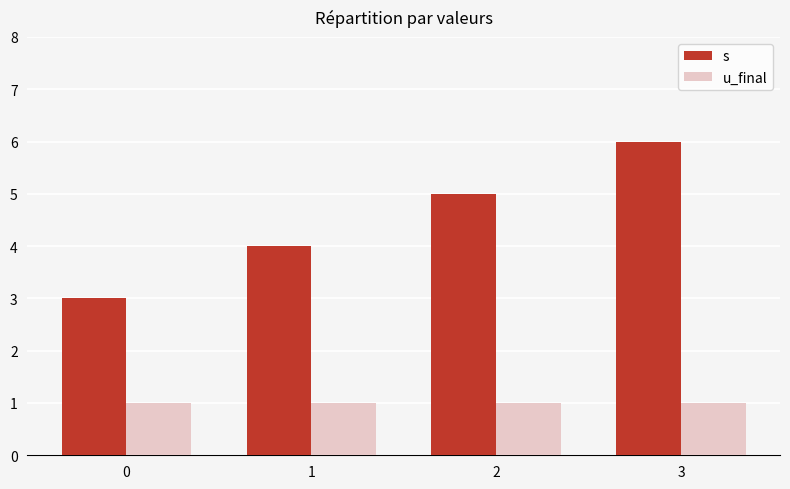

True or false: u_final has a value of 1 at 3.

True